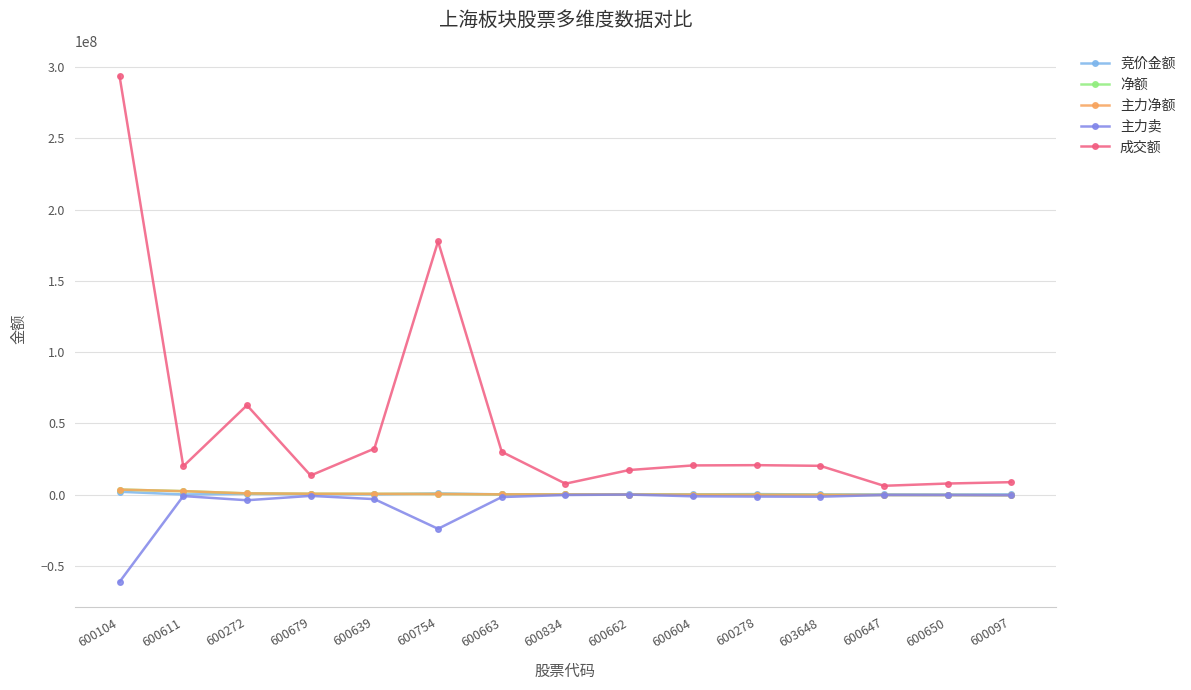

Is the value of 净额 at 600679 greater than the value of 主力卖 at 600272?

Yes